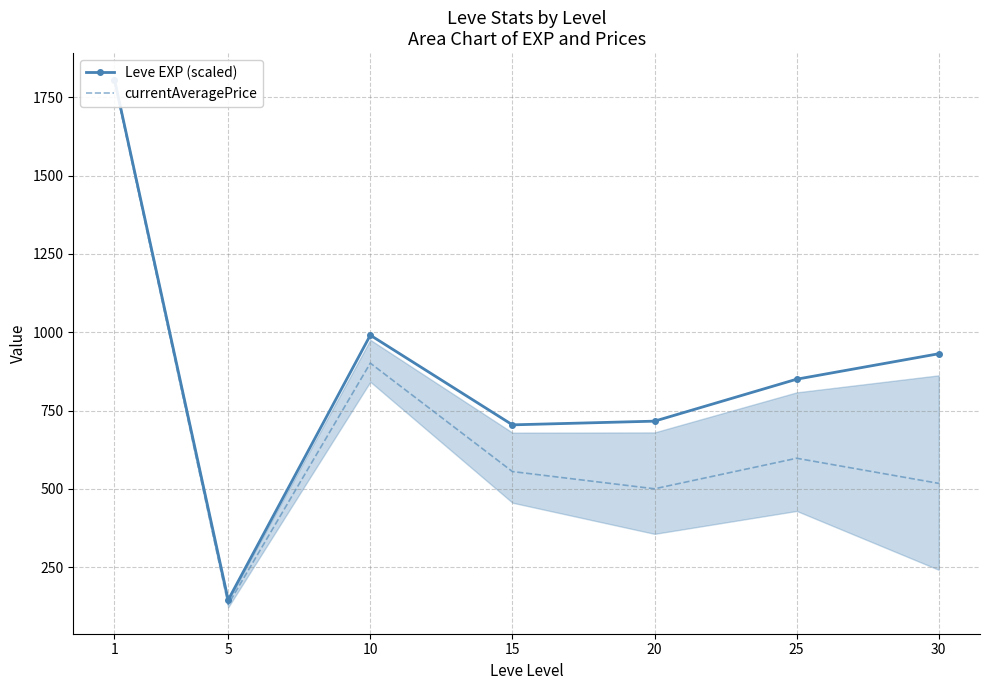

Is the value of Leve EXP (scaled) at 25 greater than the value of currentAveragePrice at 15?

Yes